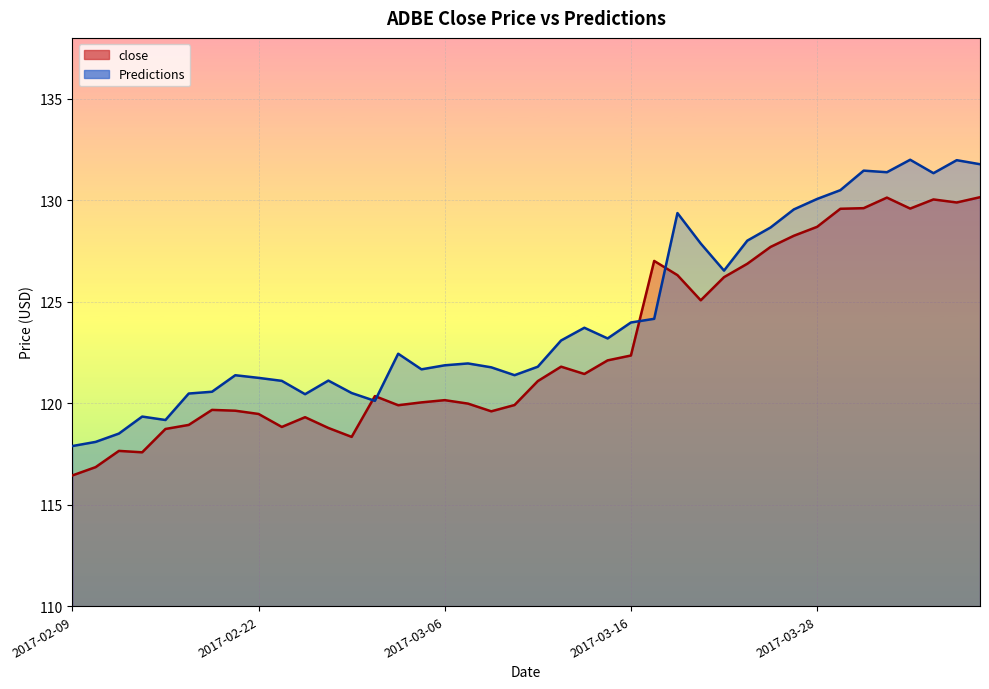

How many times do Predictions and close cross each other?

4